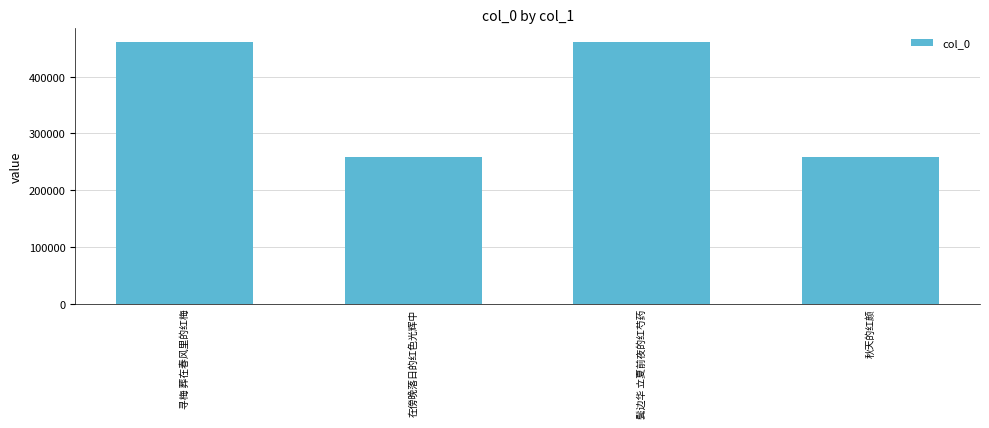

What is the sum of all values?

1440179